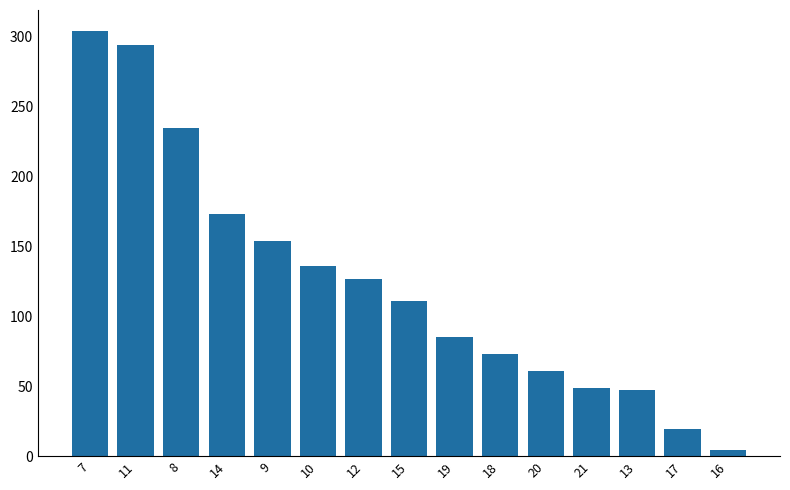

What is the label of the 11th bar from the left?

20